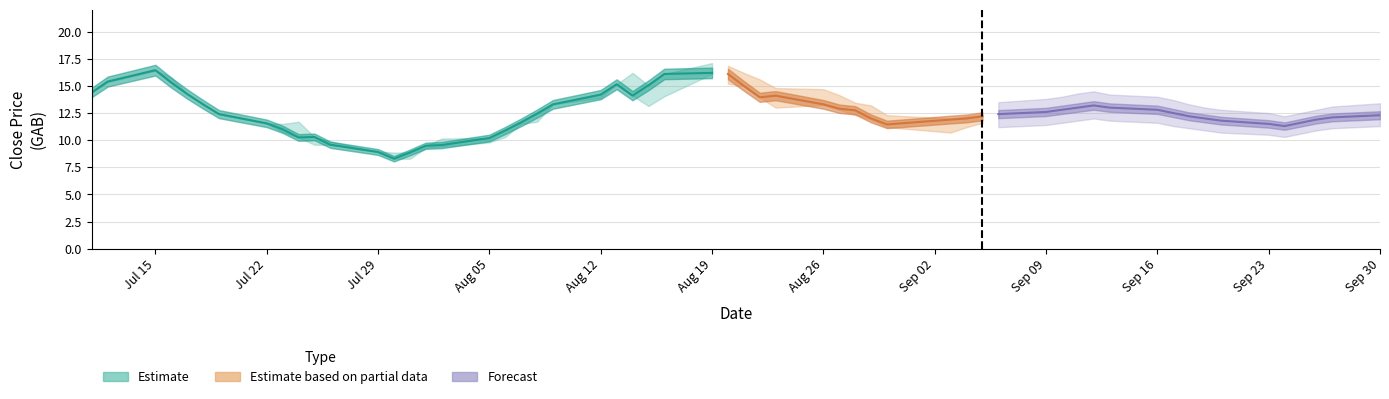

Is it true that Low equals 11.6 at 7?

True